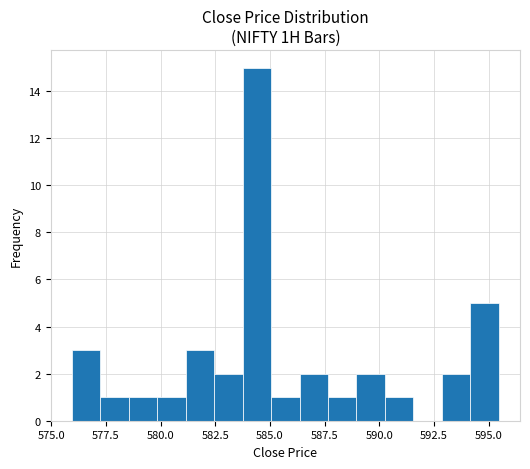

Read against the x-axis, roughly where is the centre of the tallest bar?

584.5